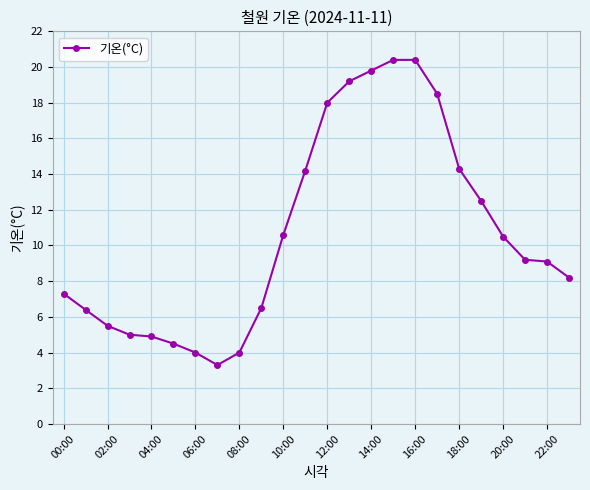

What is the average value?

10.7